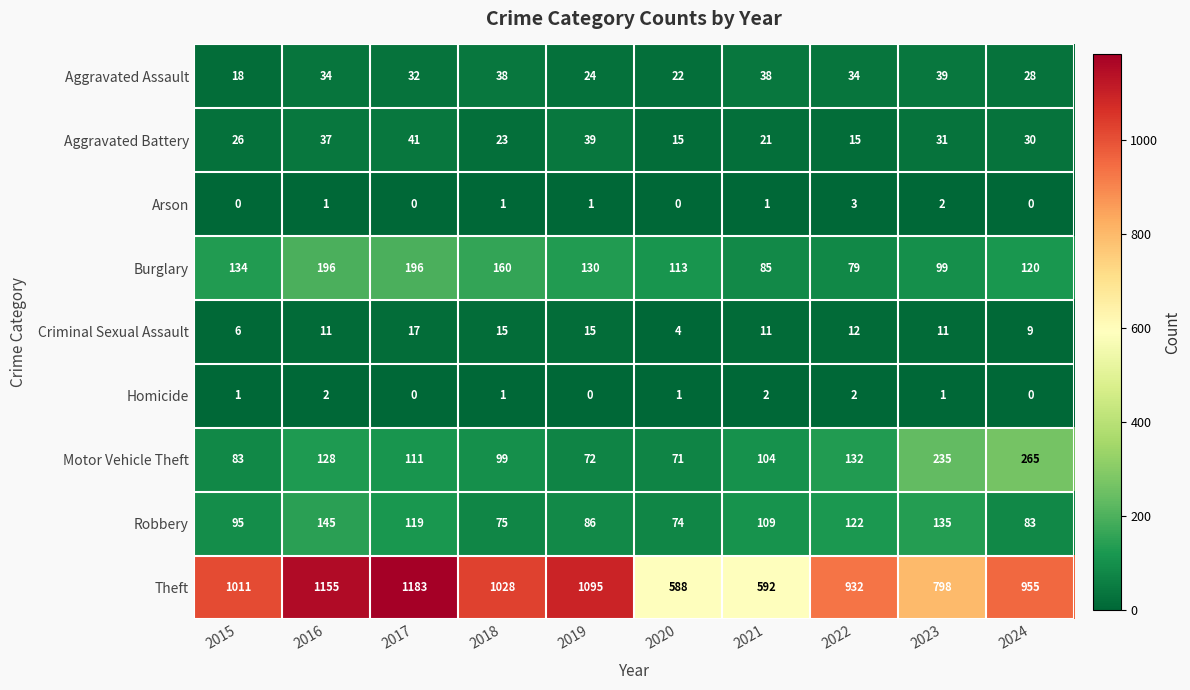

At which label is Aggravated Assault closest to 28?

2024